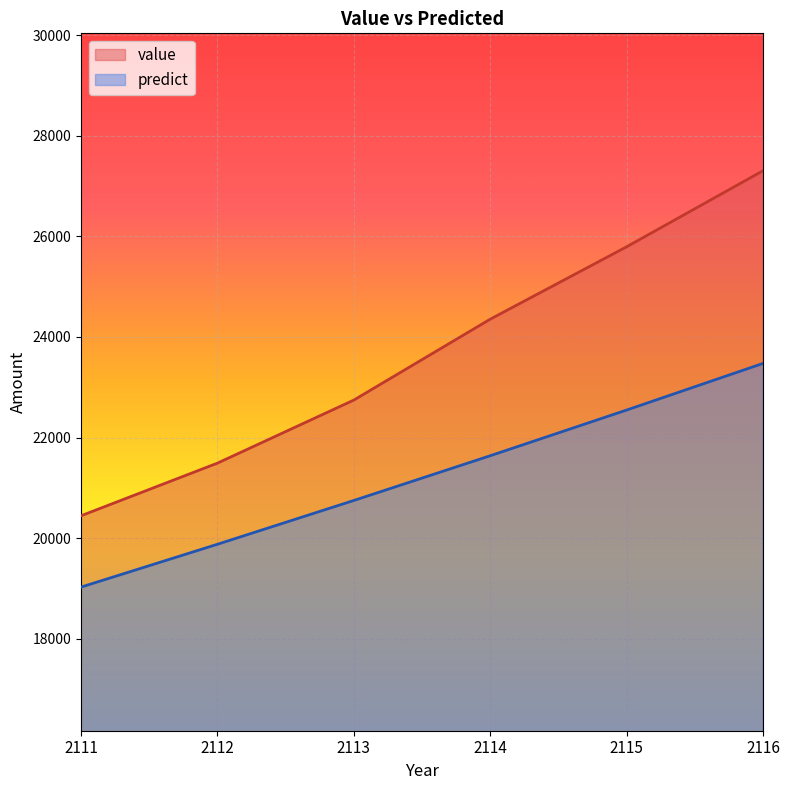

Reading right to left, what are all the values shown in this chart?

value: 2116=27303.1	2115=25791.7	2114=24352.8	2113=22745.0	2112=21491.8	2111=20445.8
predict: 2116=23474.1	2115=22547.1	2114=21639.1	2113=20749.9	2112=19879.7	2111=19028.5